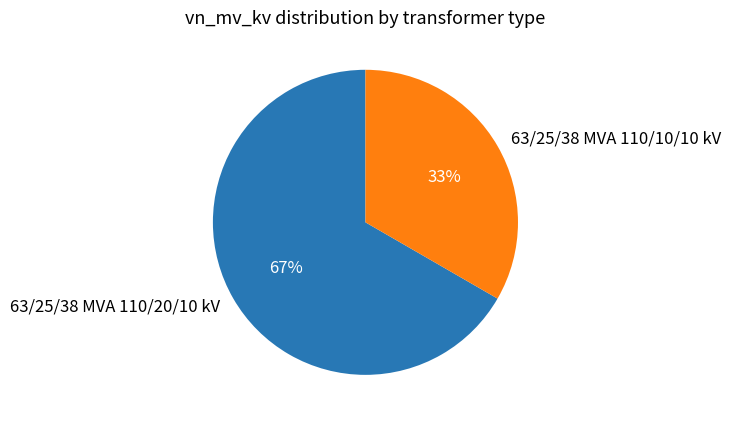

To the nearest percent, what is the combined percentage of 63/25/38 MVA 110/10/10 kV and 63/25/38 MVA 110/20/10 kV?

100%